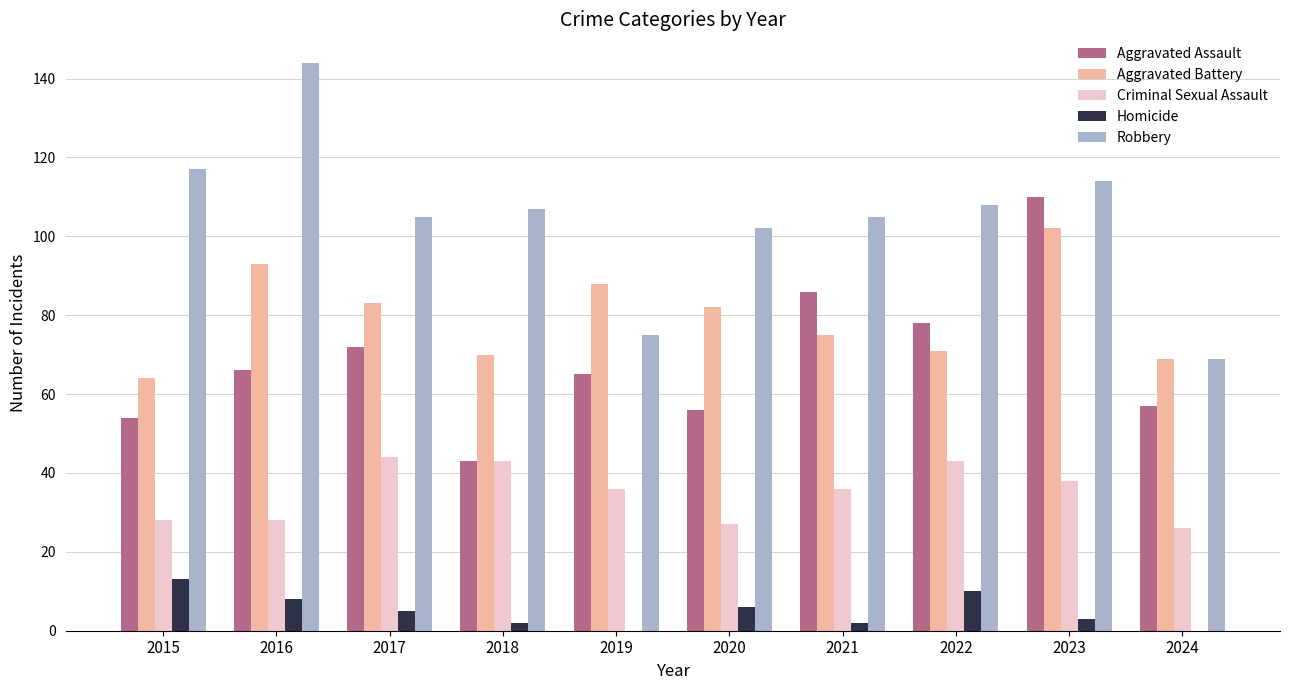

Which series has the largest total across all categories?

Robbery